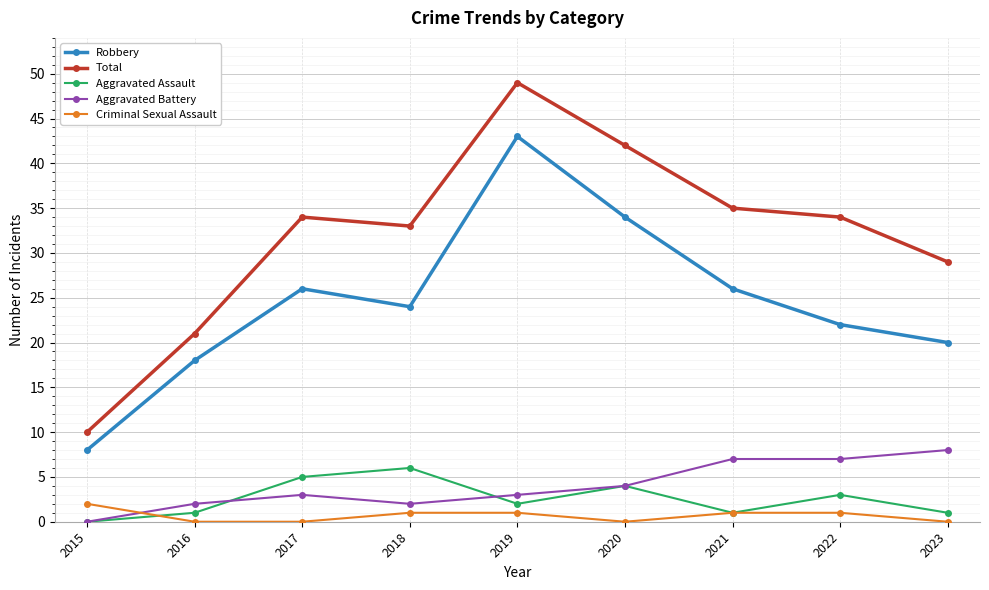

How many data points does each series have?

9